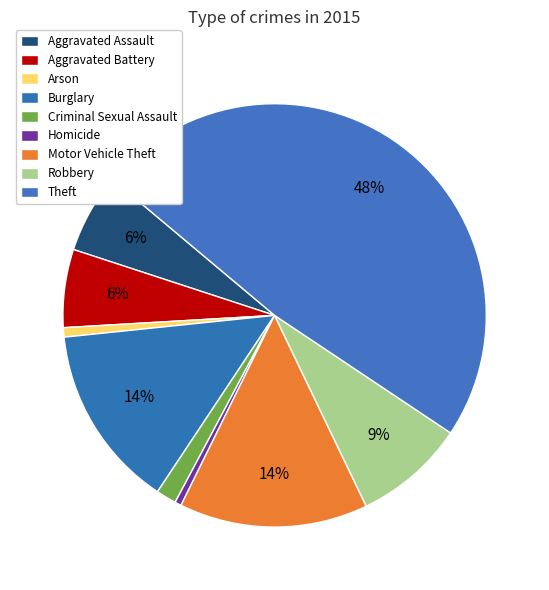

To the nearest percent, what percentage of the pie is Criminal Sexual Assault?

2%